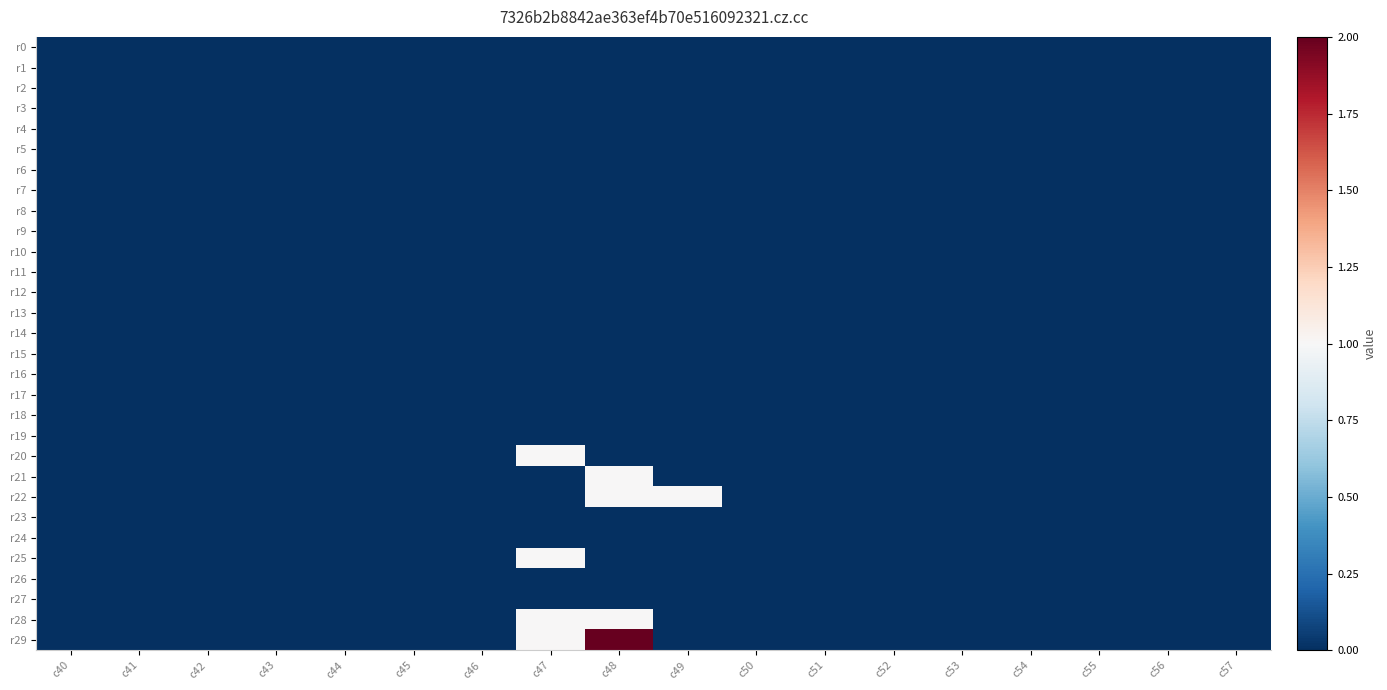

Rank the series at c49 from lowest to highest value.

r0, r1, r2, r3, r4, r5, r6, r7, r8, r9, r10, r11, r12, r13, r14, r15, r16, r17, r18, r19, r20, r21, r23, r24, r25, r26, r27, r28, r29, r22